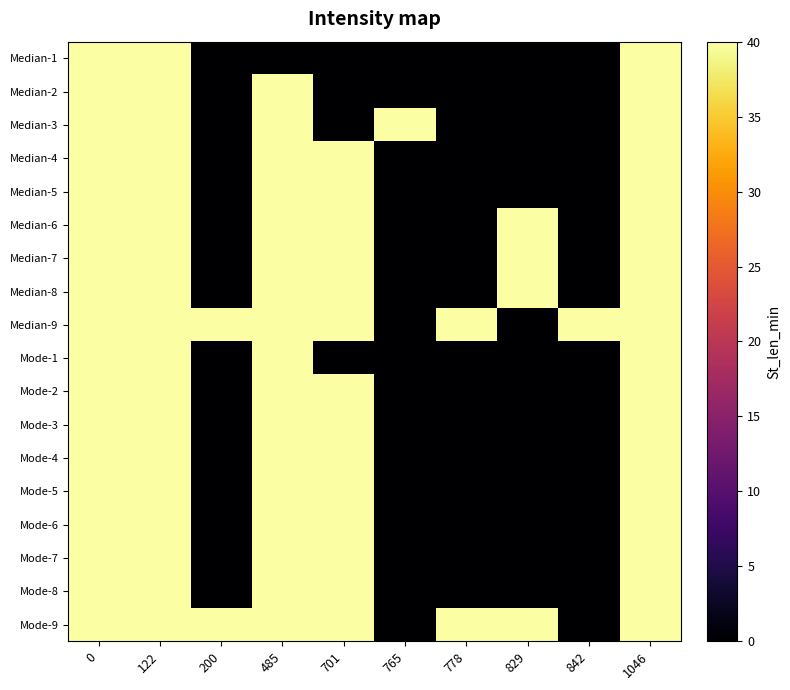

What is the maximum value shown in the chart?

40